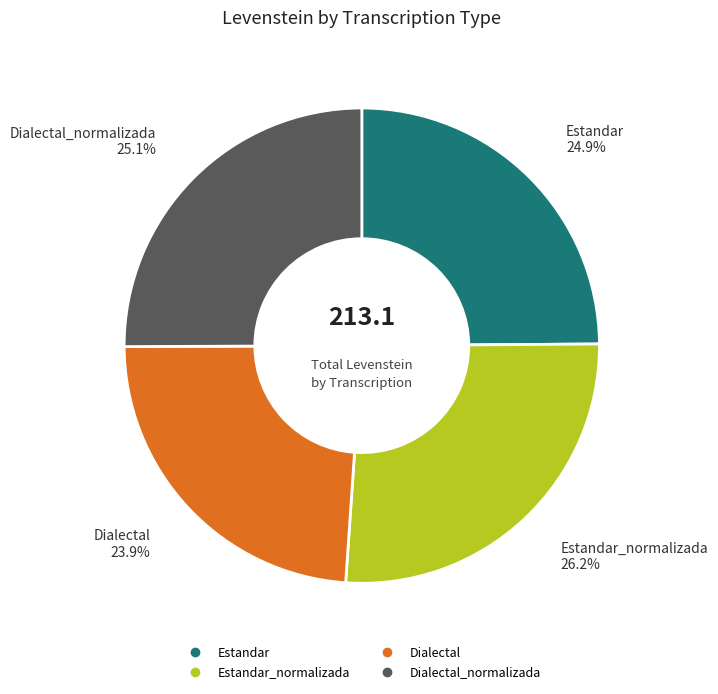

Is there a majority slice in this chart?

No